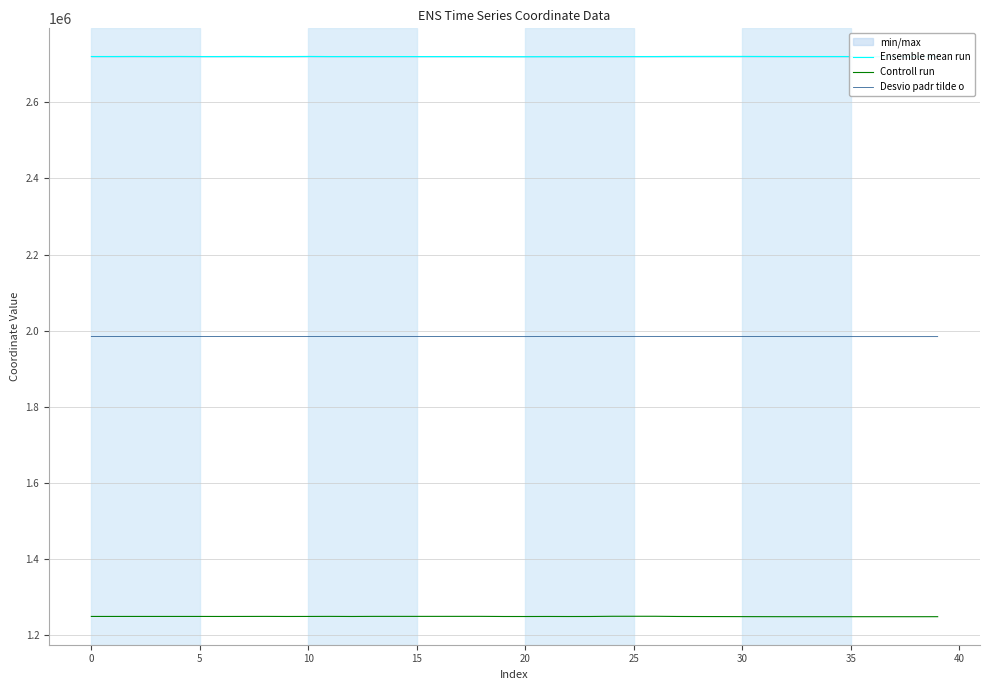

Is it true that Ensemble mean run equals 2720329.1 at 39?

True